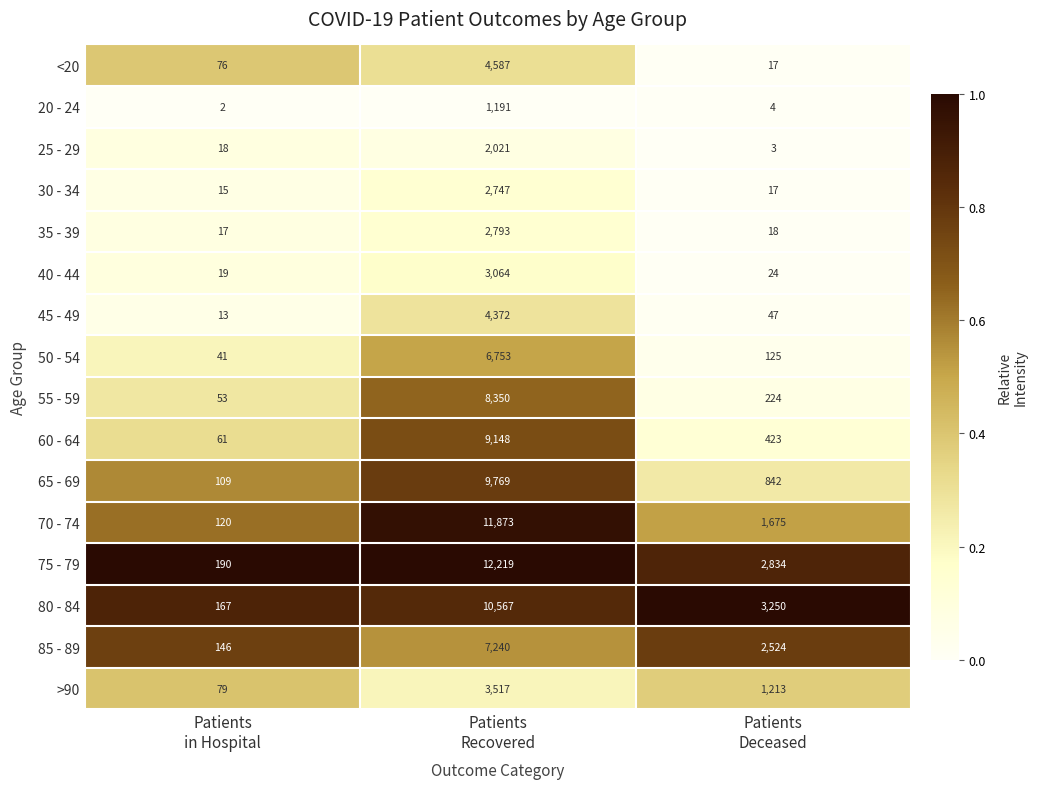

Which series has the largest range (max minus min)?

75 - 79